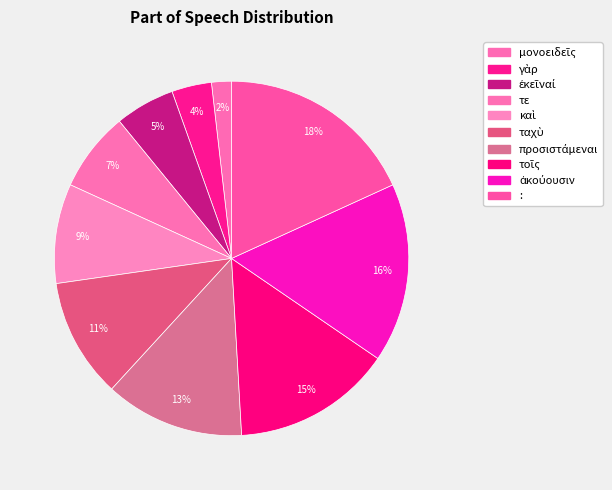

Count the number of slices in the pie.

10